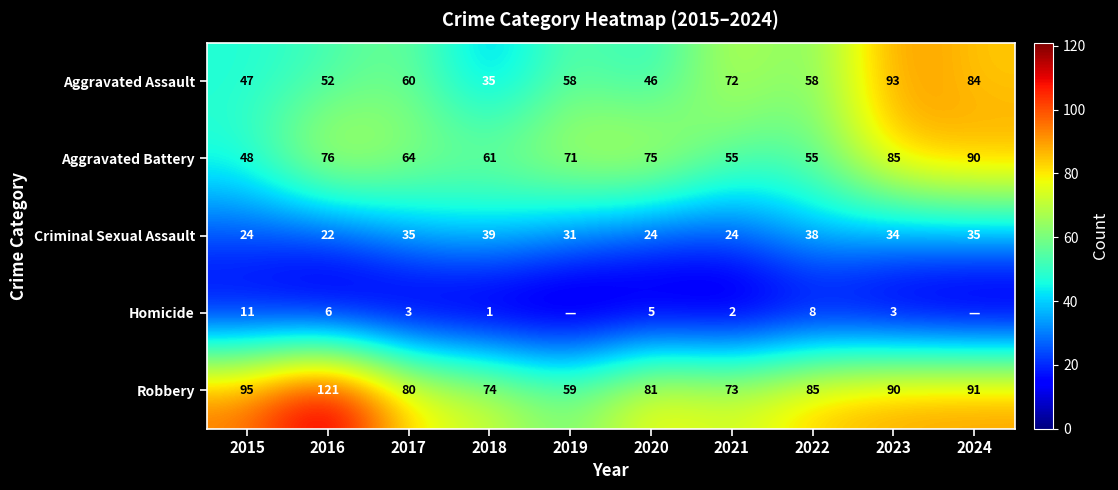

Which has a higher value, 2015 or 2019?

2019